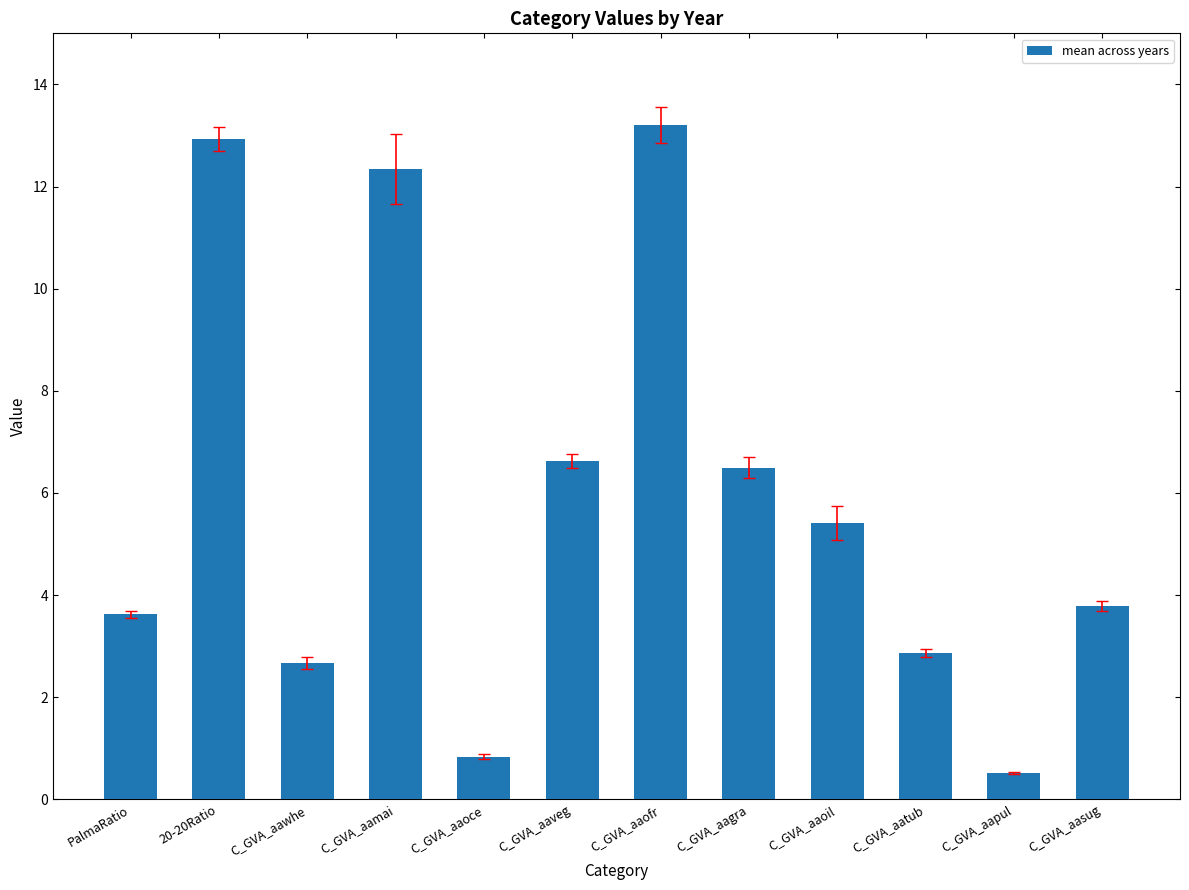

List the labels in order of value, smallest first.

C_GVA_aapul, C_GVA_aaoce, C_GVA_aawhe, C_GVA_aatub, PalmaRatio, C_GVA_aasug, C_GVA_aaoil, C_GVA_aagra, C_GVA_aaveg, C_GVA_aamai, 20-20Ratio, C_GVA_aaofr